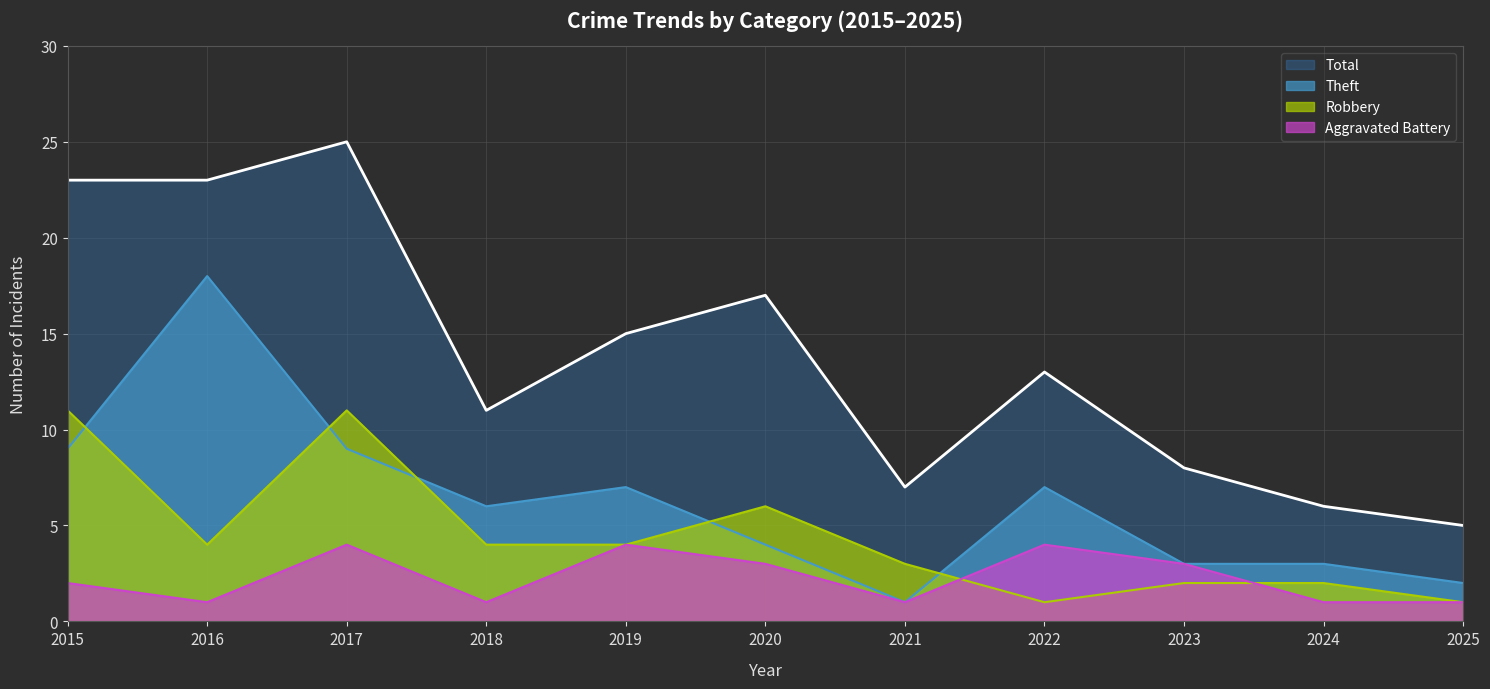

What is the value of the Aggravated Battery point at the 1st from the left?

2